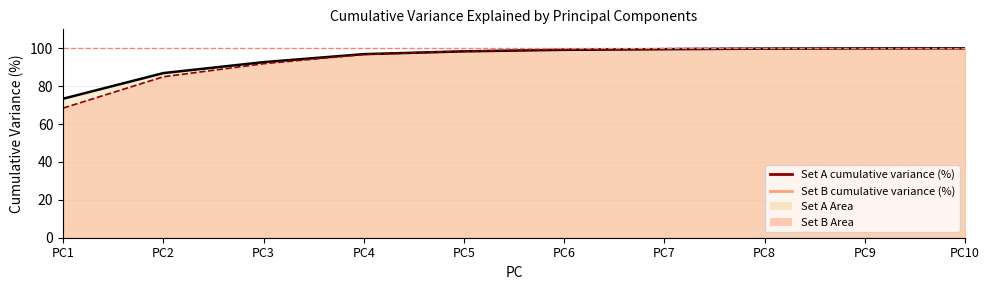

Between which two adjacent categories do Set B cumulative variance (%) and Set A cumulative variance (%) first intersect?

PC4 and PC5